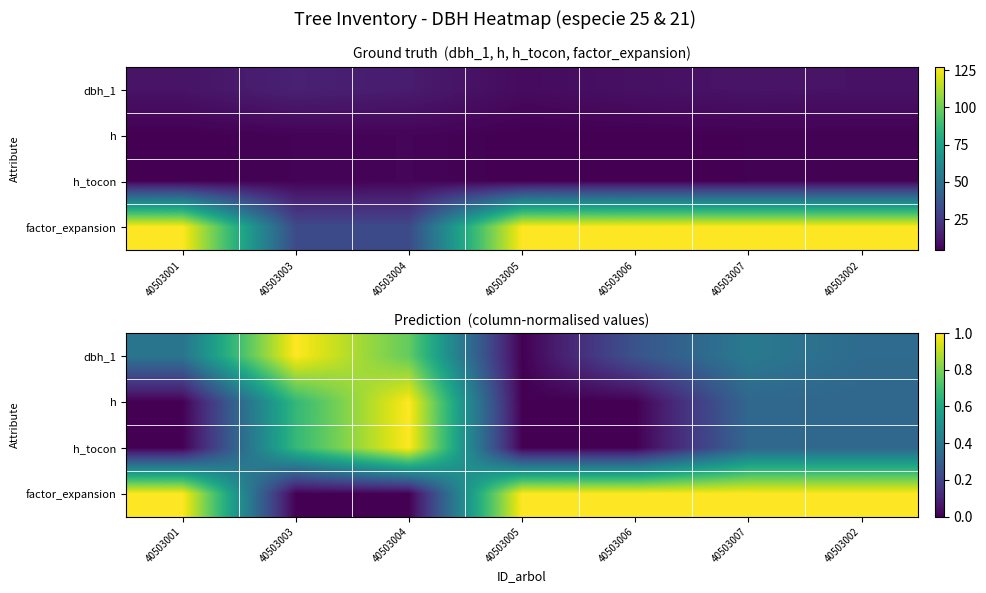

Which has a higher value, 40503004 or 40503003?

40503003